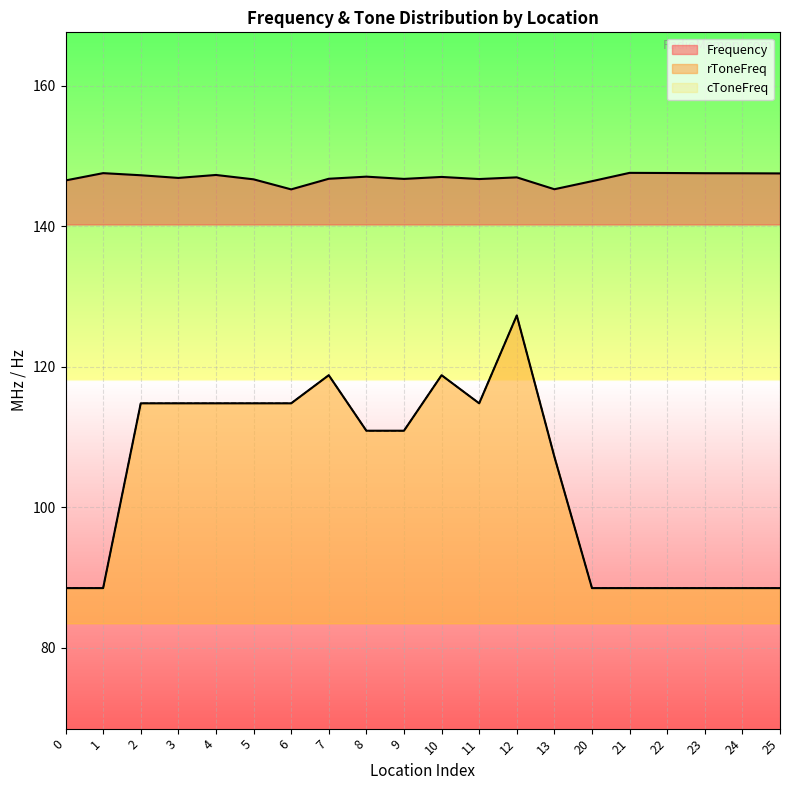

List the series in order of their peak value, highest first.

Frequency, rToneFreq, cToneFreq